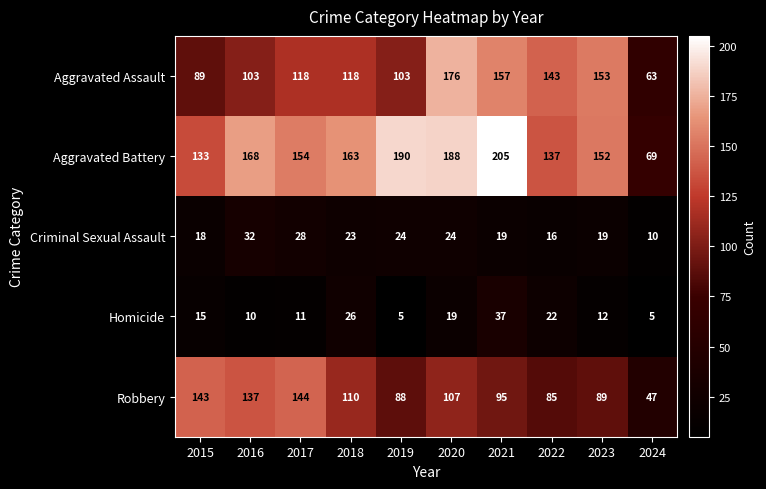

What is the sum of the Homicide values at 2020 and 2015?

34